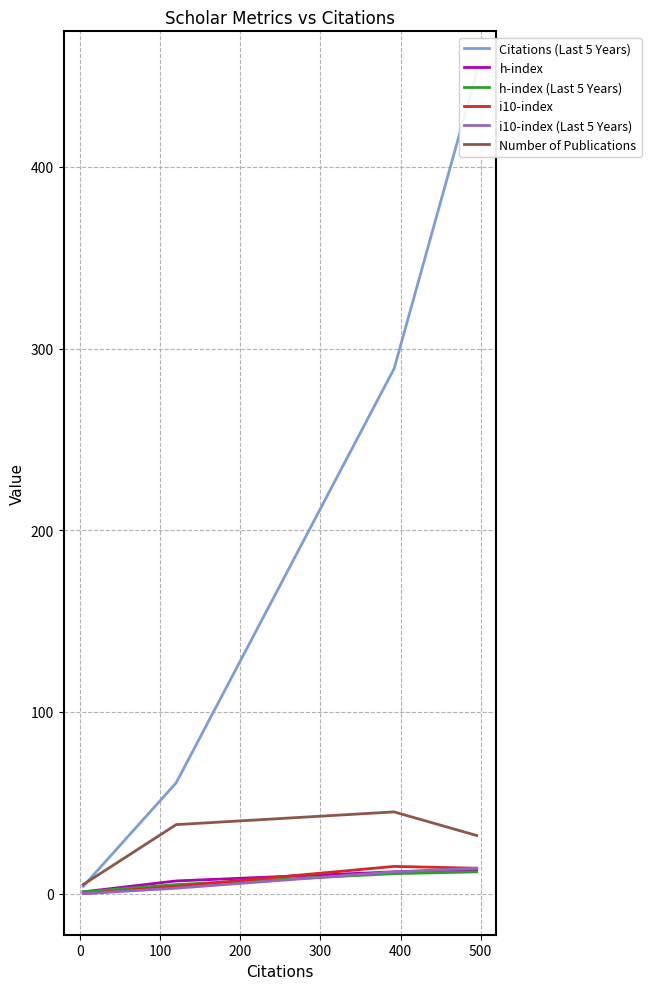

Which series has the largest range (max minus min)?

Citations (Last 5 Years)